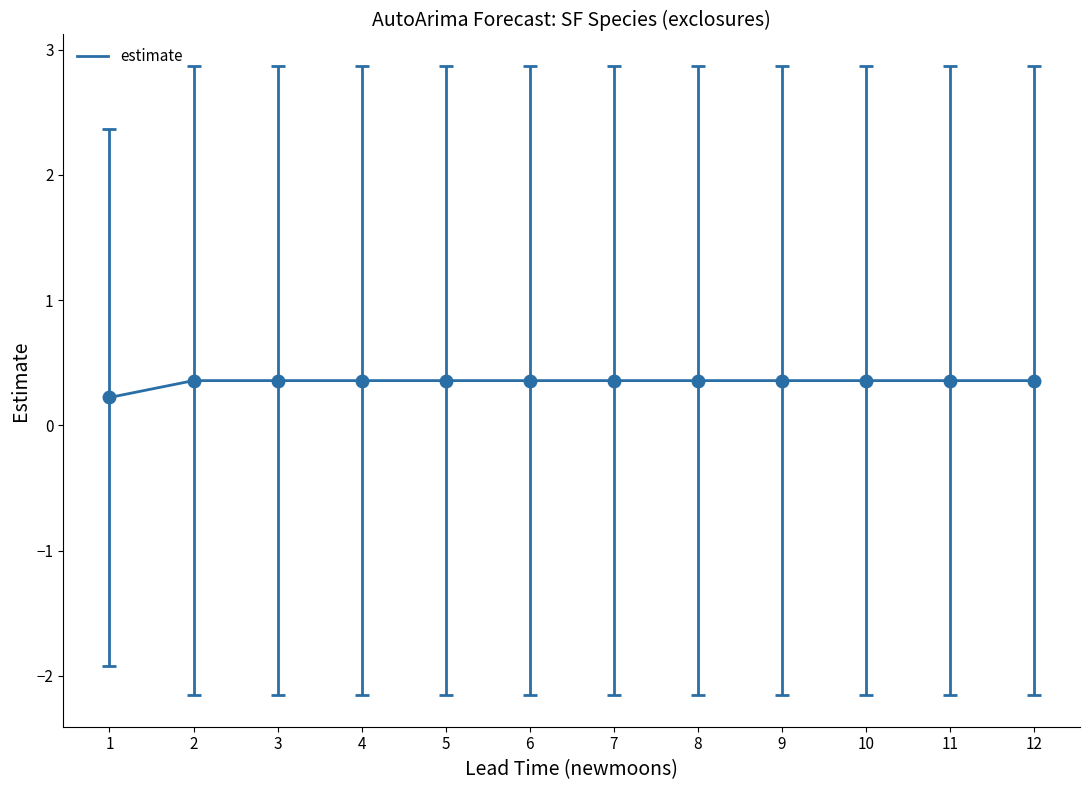

Reading right to left, list all the values displayed in this chart.

0.4	0.4	0.4	0.4	0.4	0.4	0.4	0.4	0.4	0.4	0.4	0.2